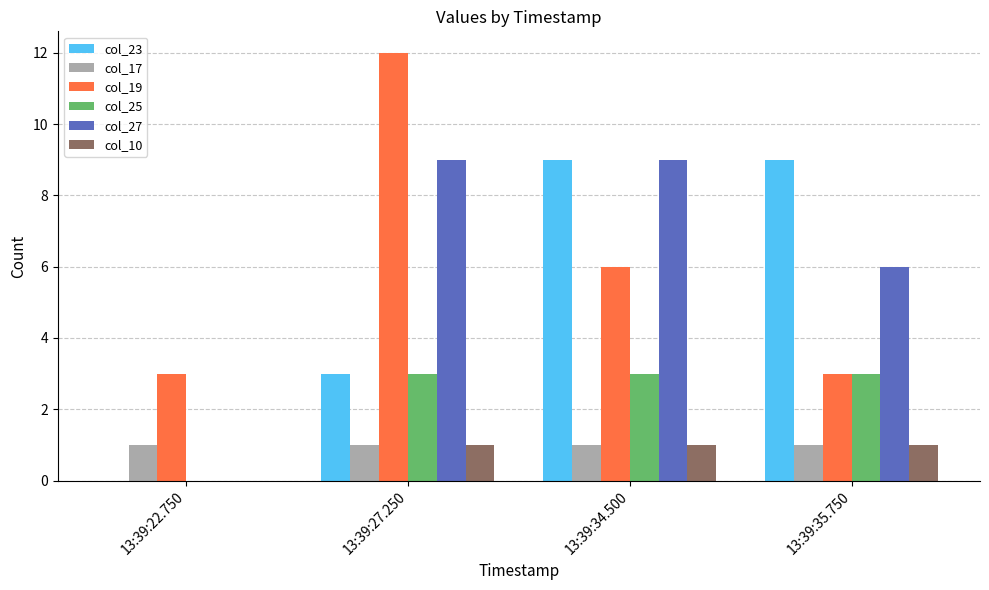

What is the total value across all series at 13:39:22.750?

4